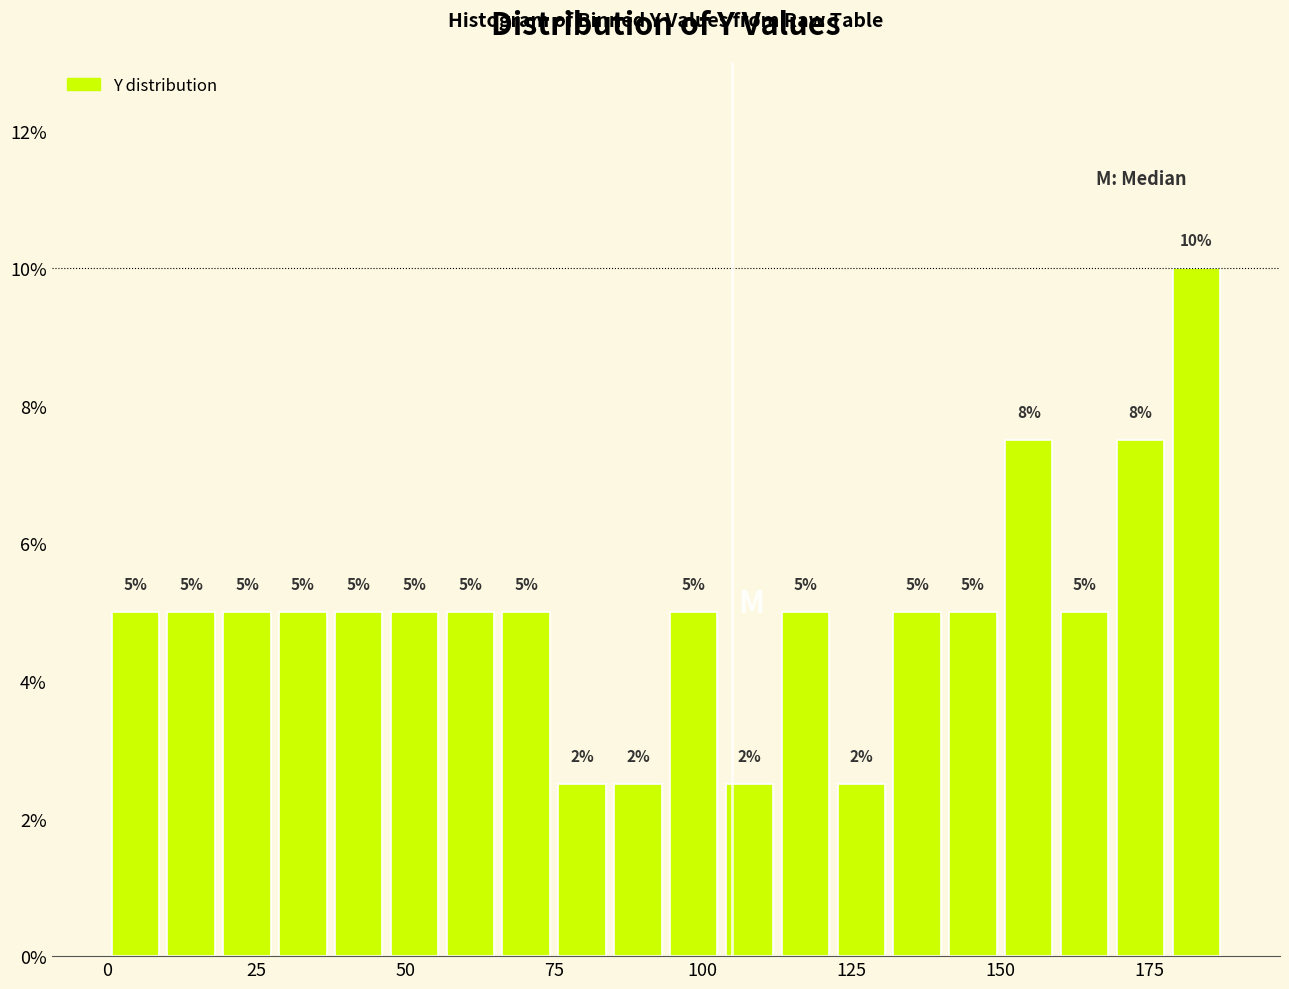

Around what value on the x-axis is the tallest bar? Give the approximate position of its centre, as read against the axis.

185